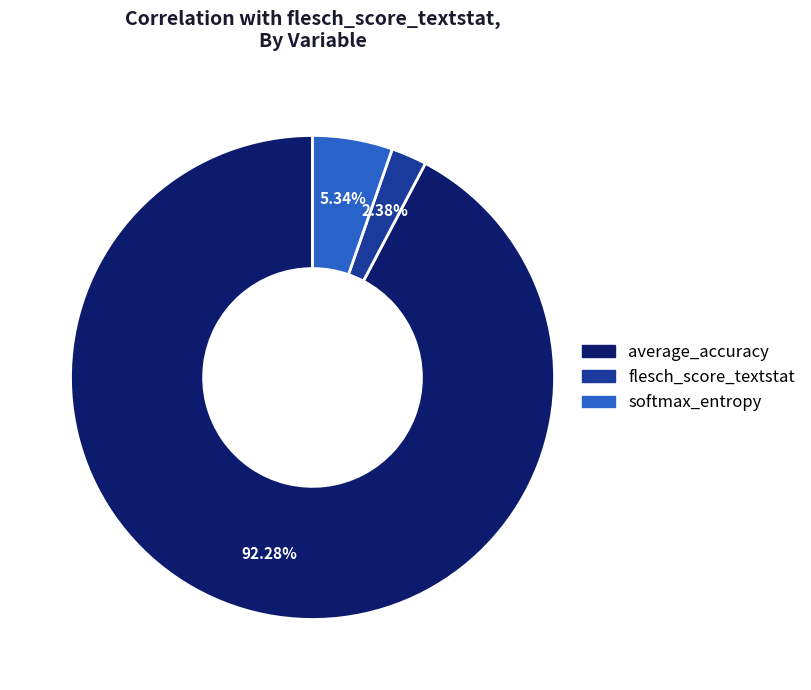

To the nearest percent, what percentage of the pie is flesch_score_textstat?

2%